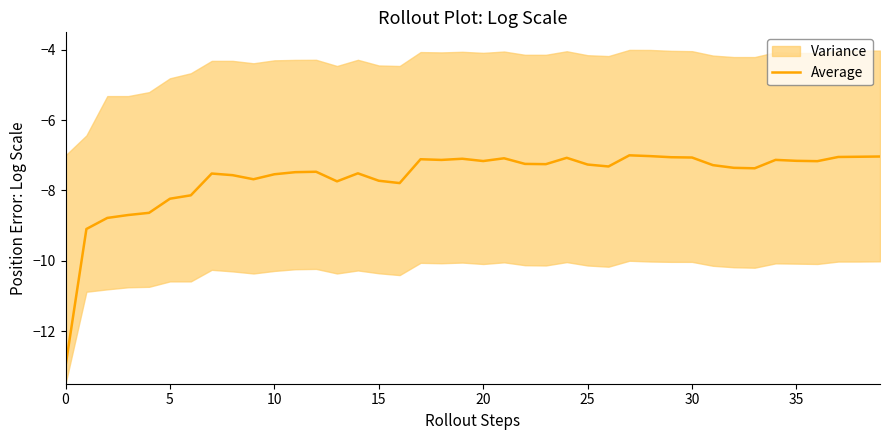

How many values are below -7?

39